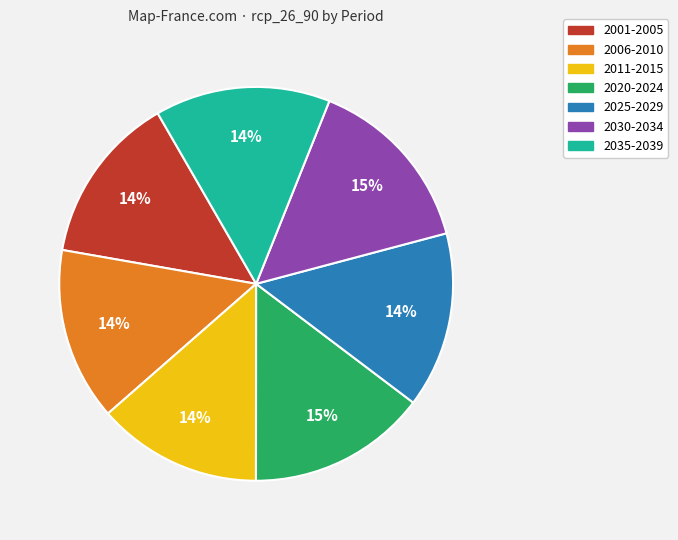

To the nearest percent, what is the difference between the largest and smallest slice percentages?

1%